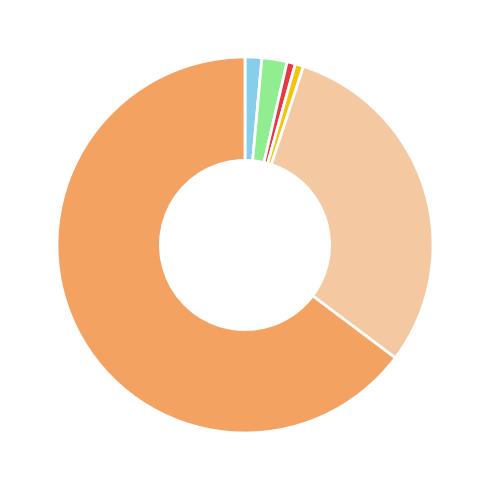

How many segments does this pie chart have?

6